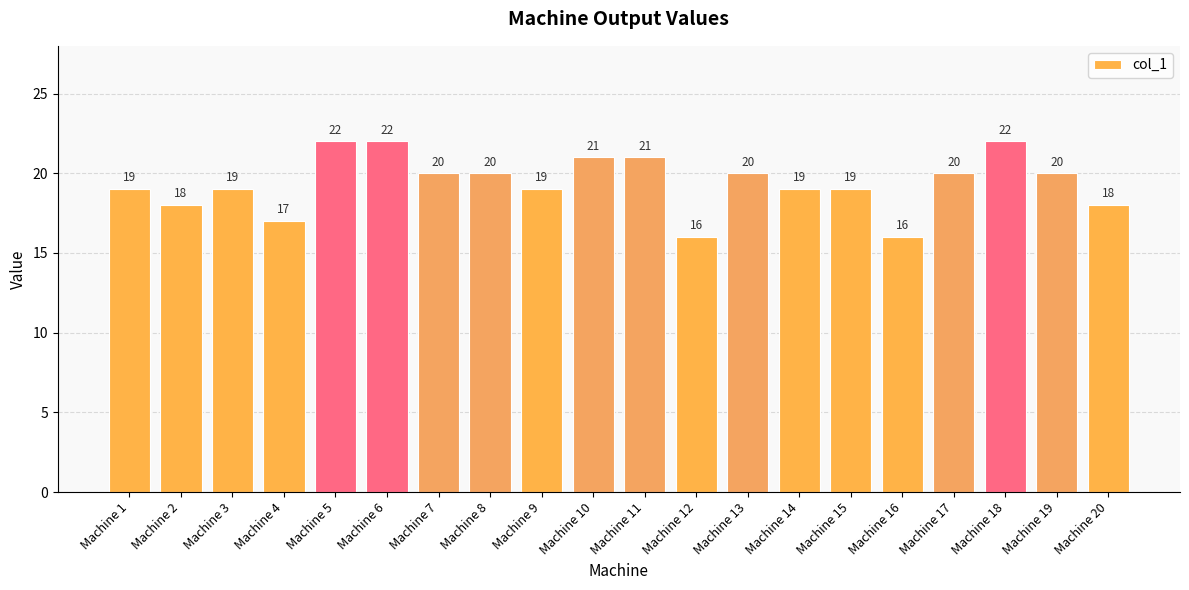

How many values are below 20?

10